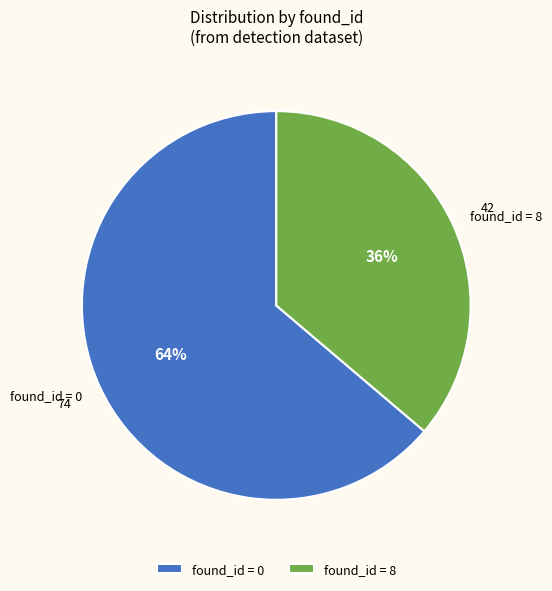

What is the smallest slice in the pie chart?

found_id = 8